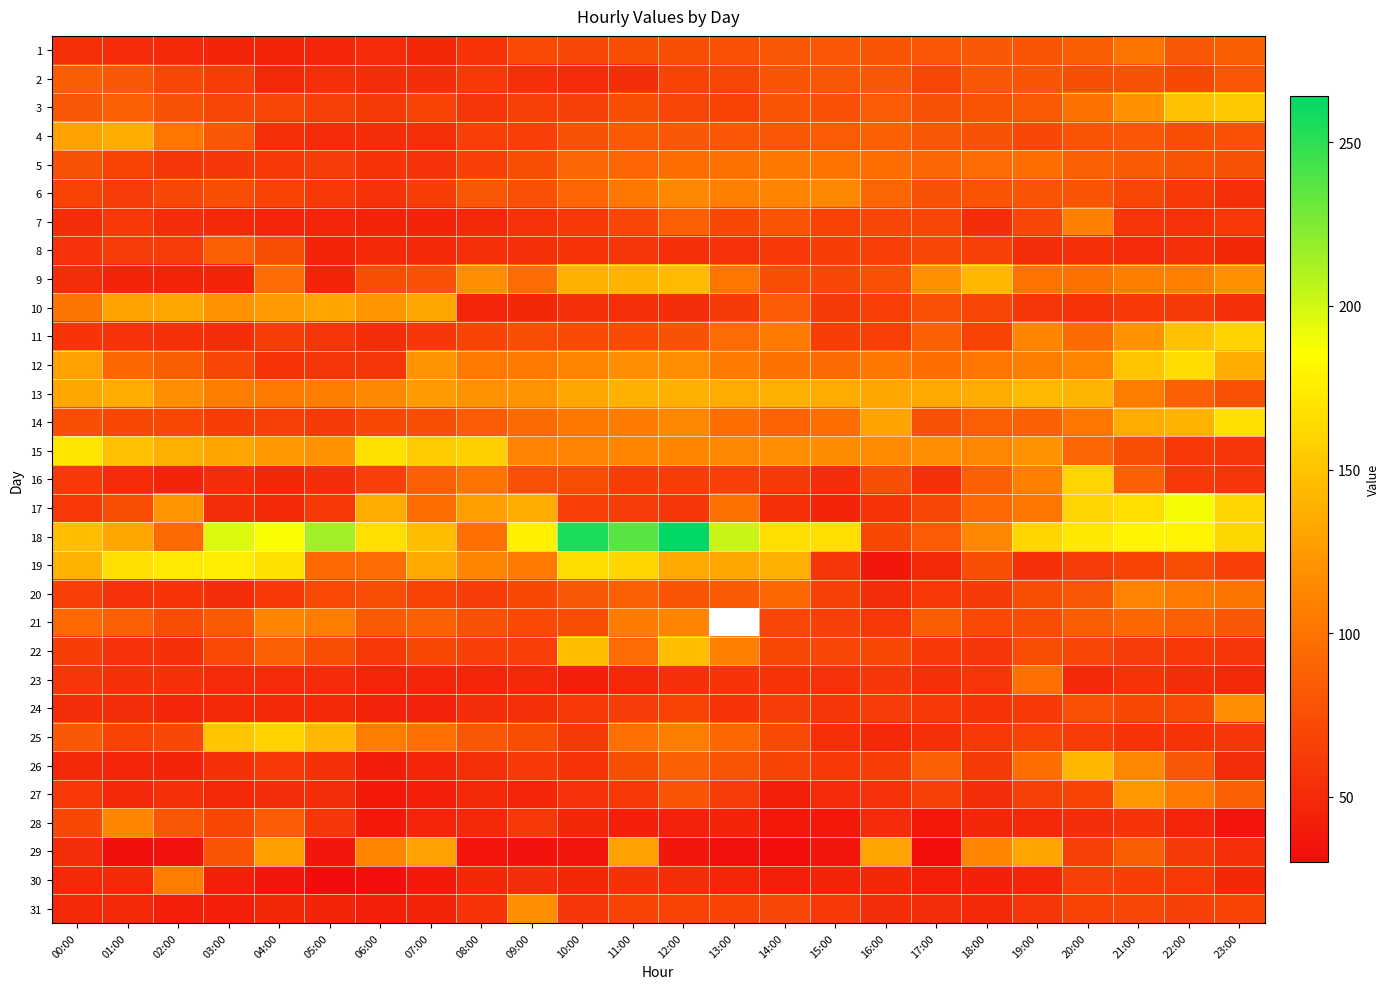

What is the difference between the highest and lowest values at 19:00?

114.0